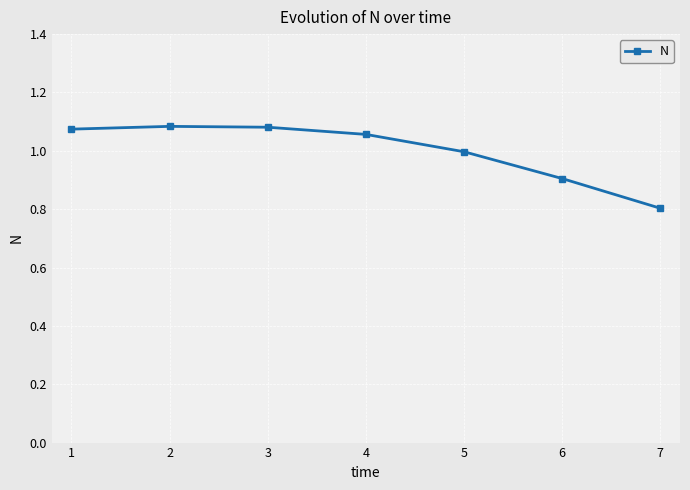

The chart shows a value of 1.9 at 2. True or false?

False